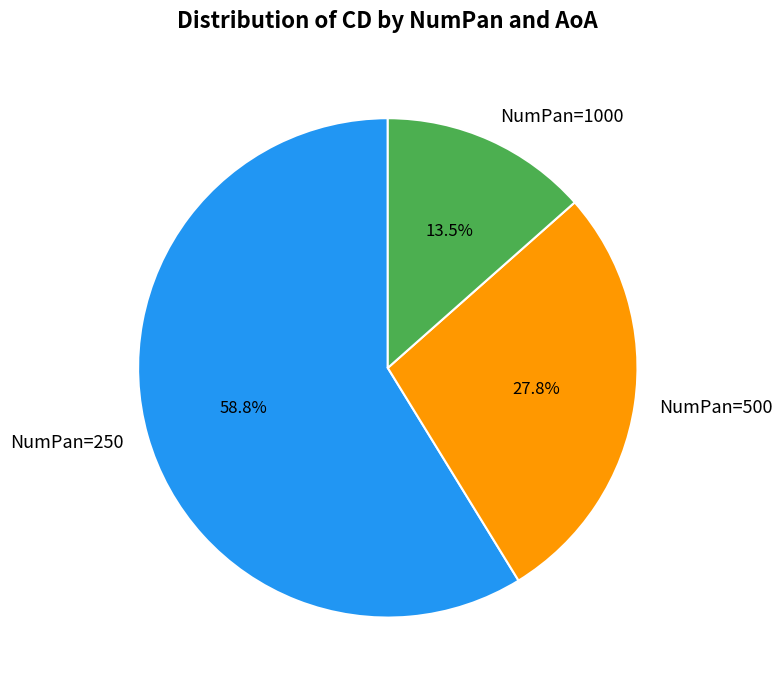

What is the total percentage of NumPan=500 and NumPan=250?

86.5%